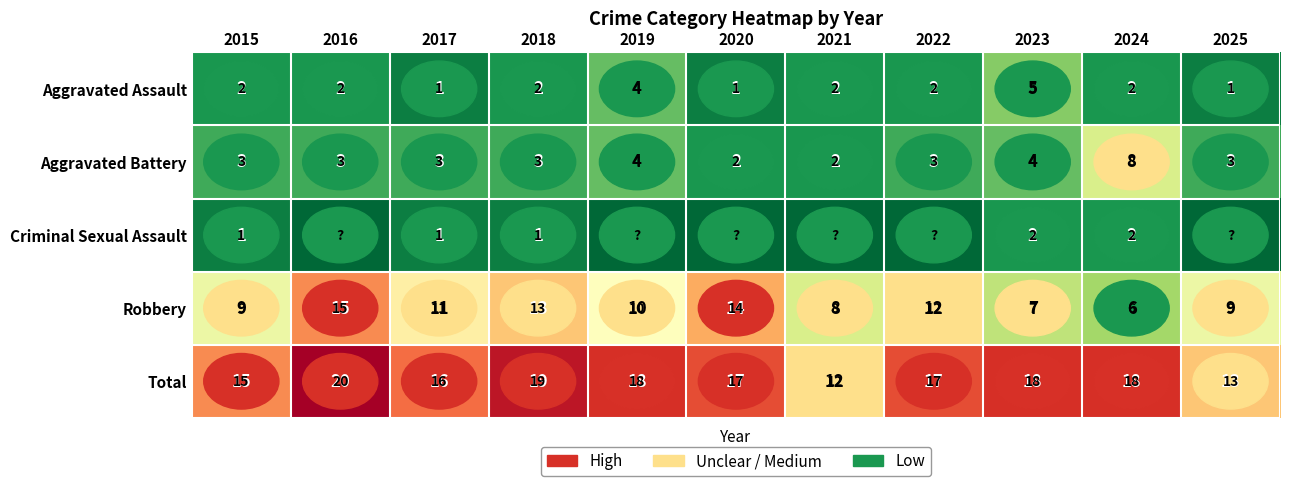

Read the Total value at 2025.

13